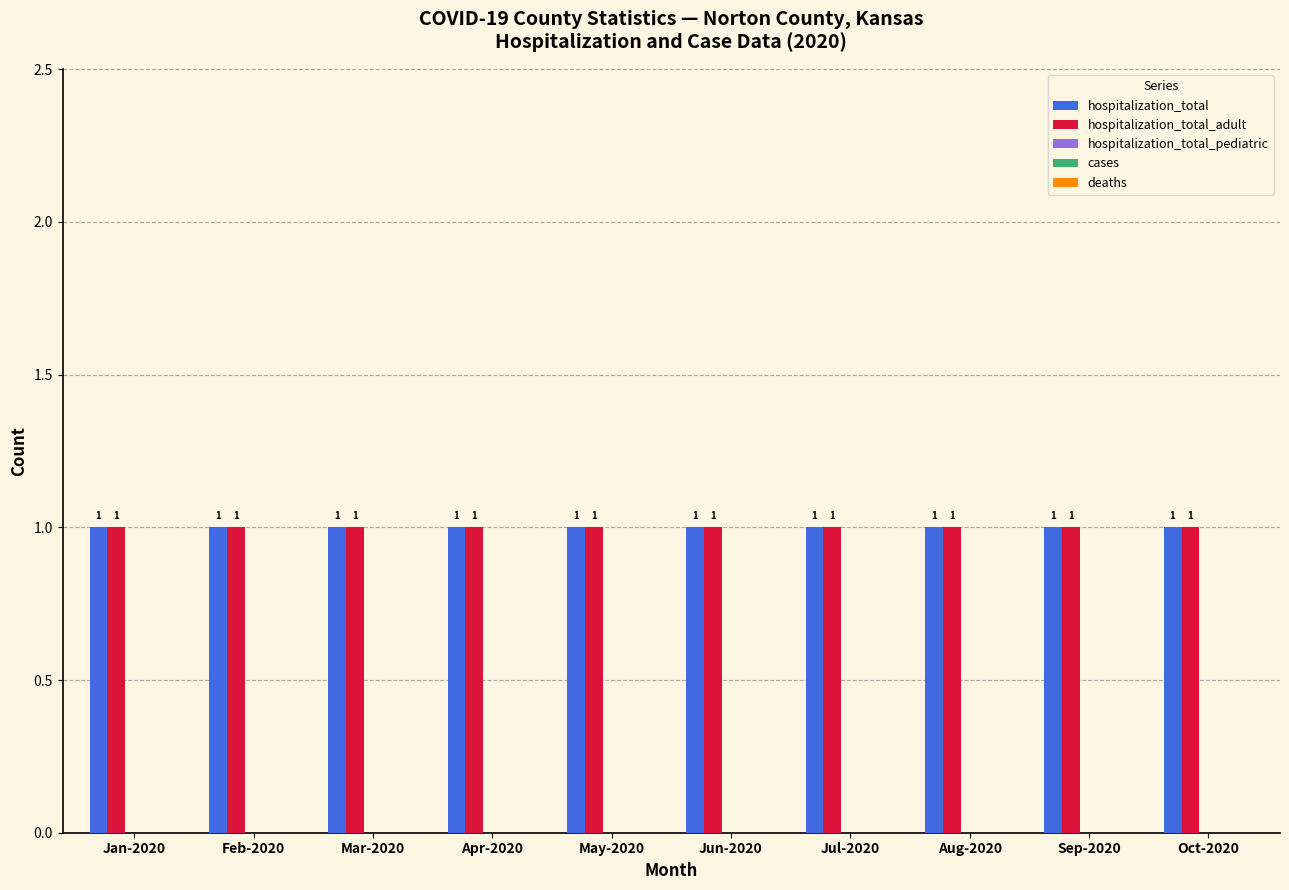

What are all the series names shown in the legend?

hospitalization_total, hospitalization_total_adult, hospitalization_total_pediatric, cases, deaths